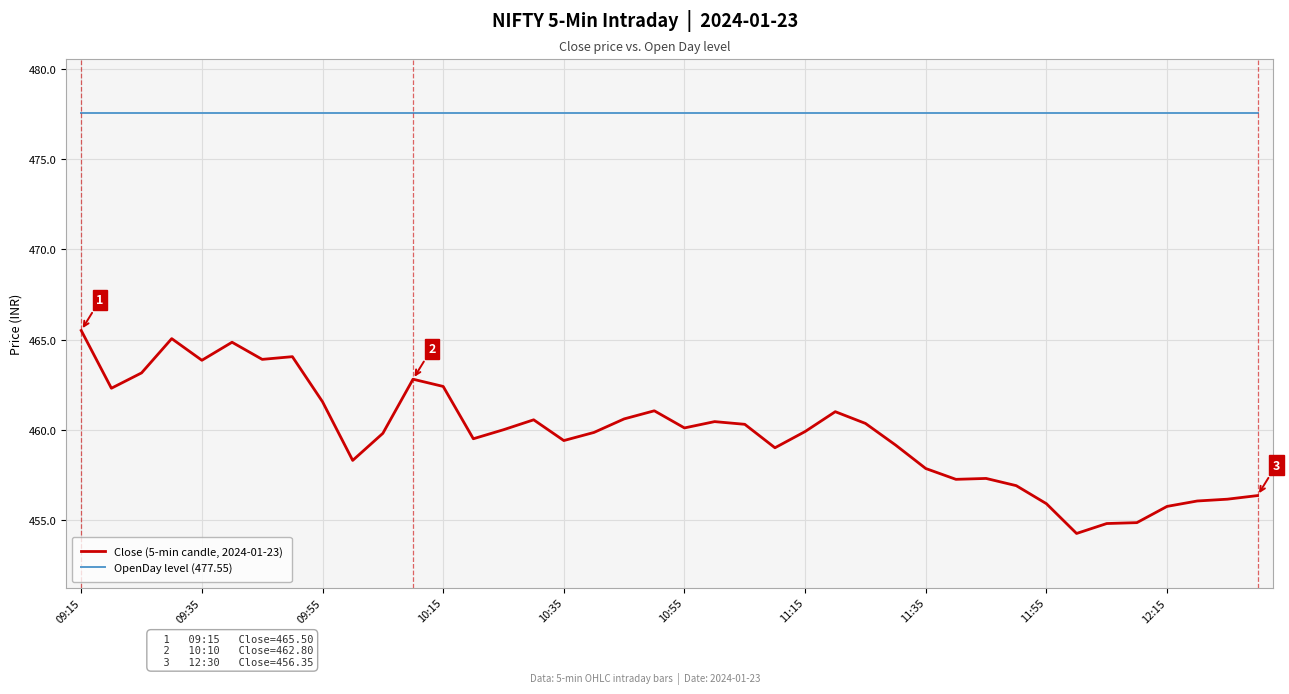

What are all the series names shown in the legend?

Close (5-min candle, 2024-01-23), OpenDay level (477.55)